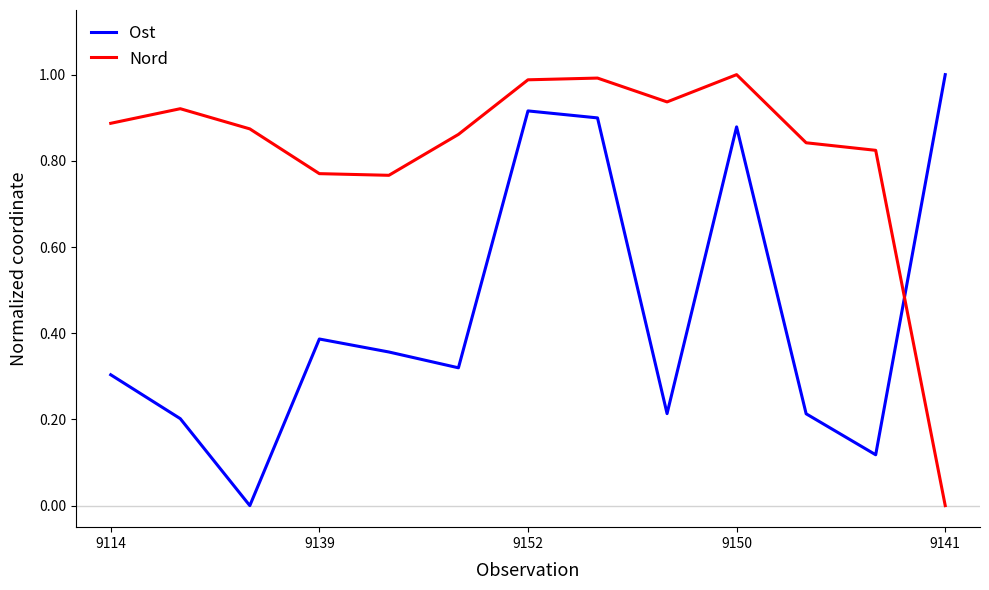

List the series in order of their overall mean, highest first.

Nord, Ost